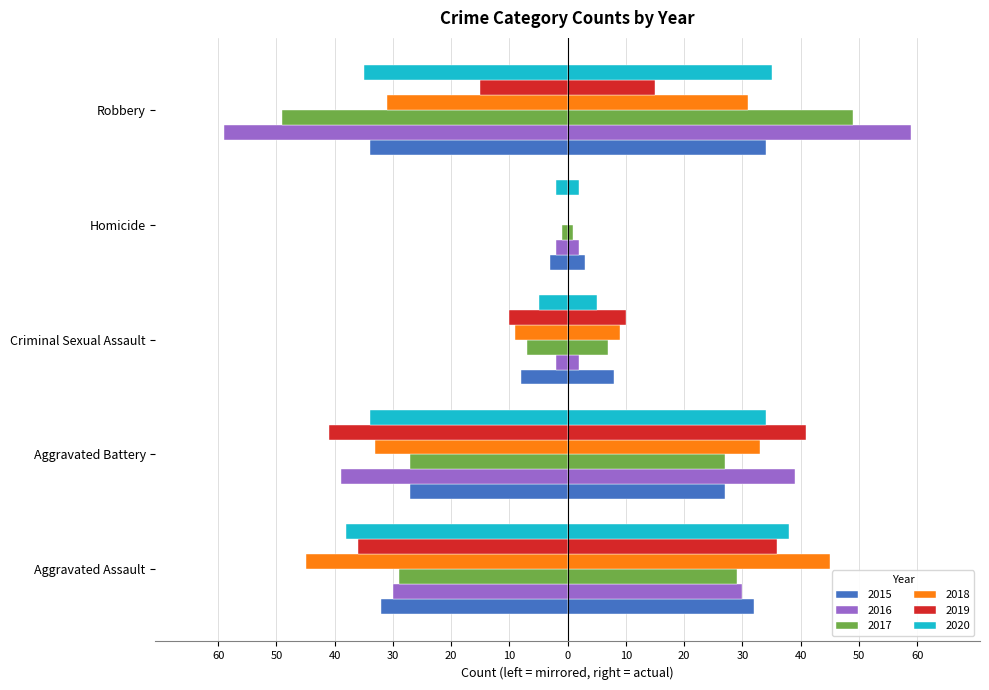

What is the smallest value displayed?

-59